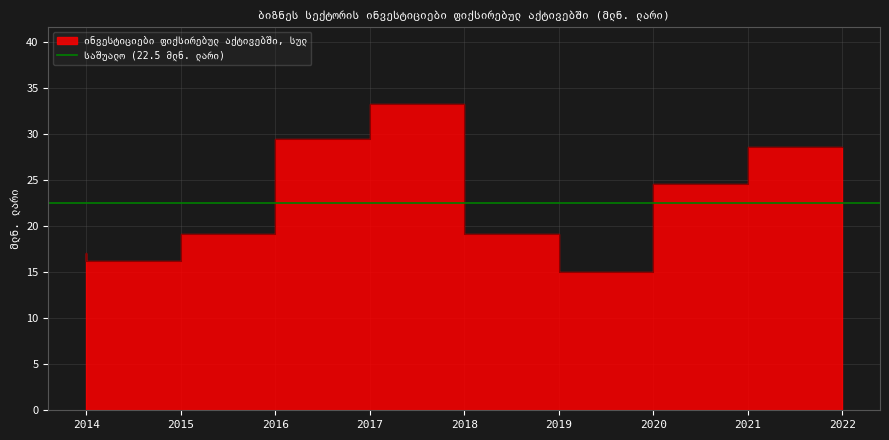

Which has a higher value, 2017 or 2015?

2017